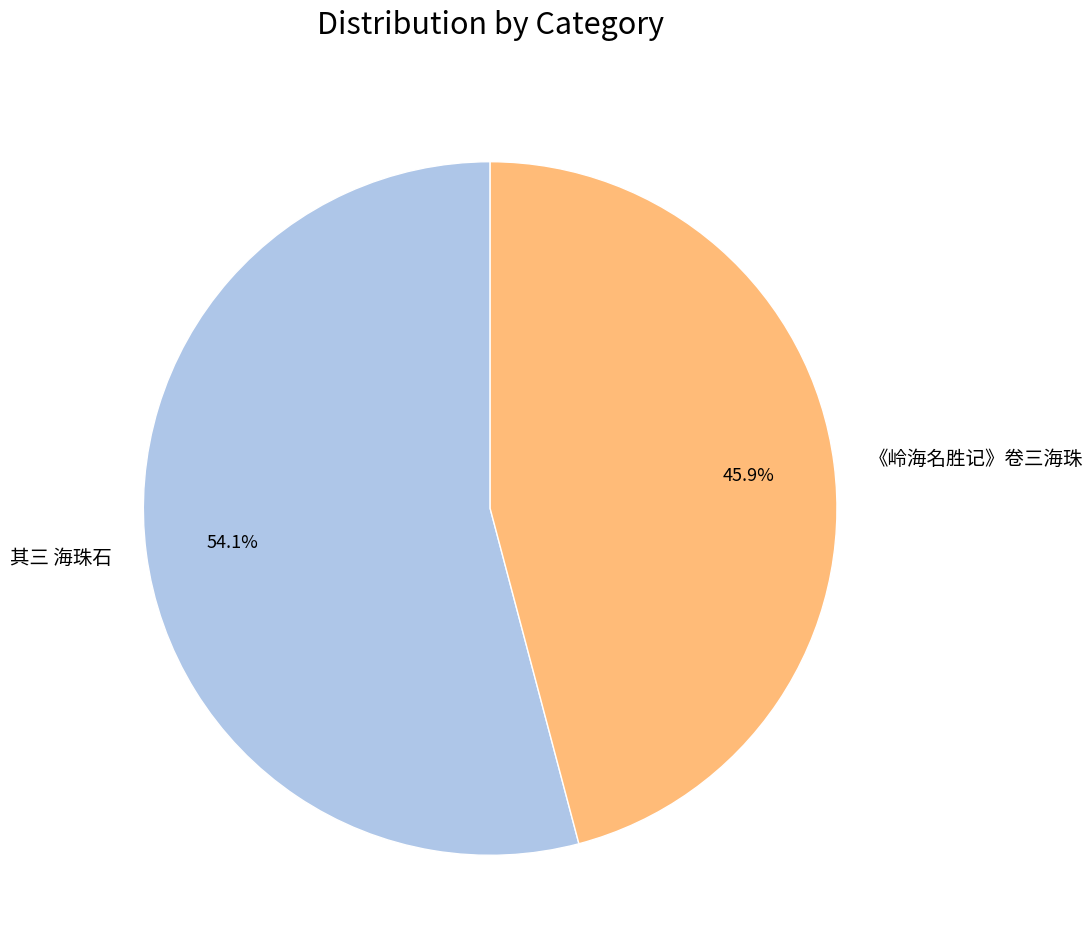

Combined, what portion of the pie is 其三 海珠石 and 《岭海名胜记》卷三海珠?

100.0%